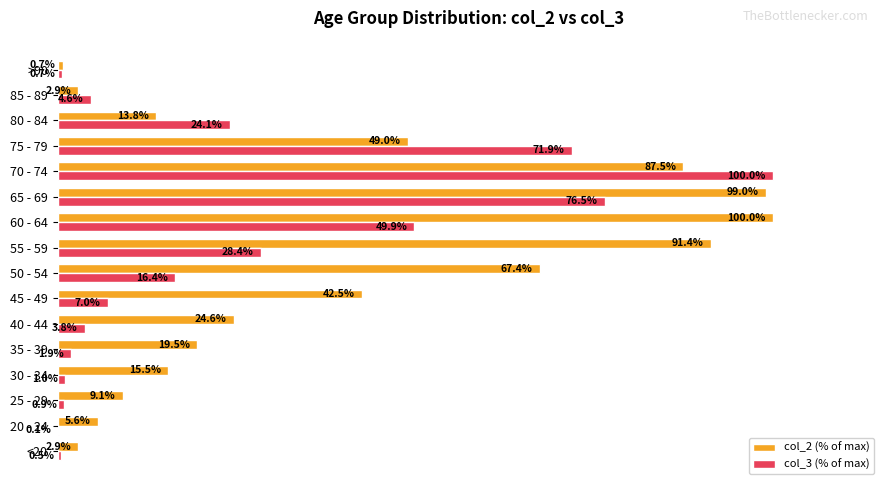

At which label is col_2 (% of max) closest to 50?

75 - 79